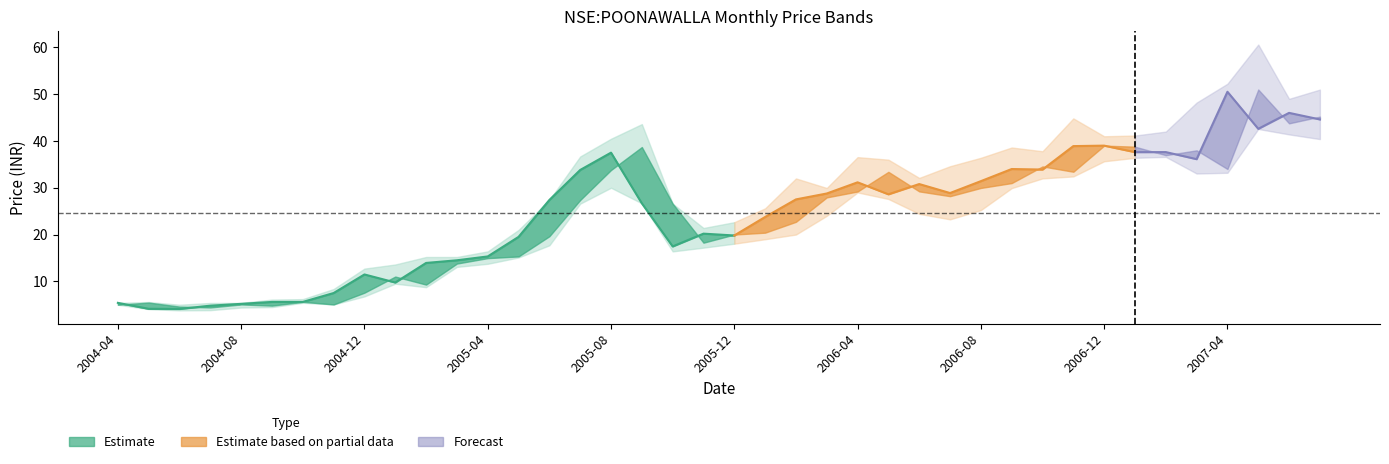

What is the sum of all open values?

943.1